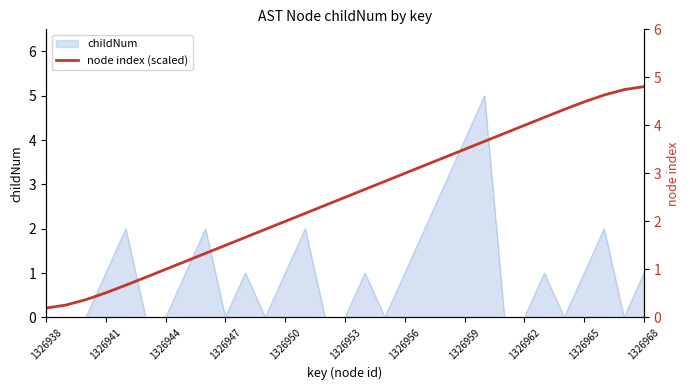

The value of childNum at 1326956 is 1. True or false?

True